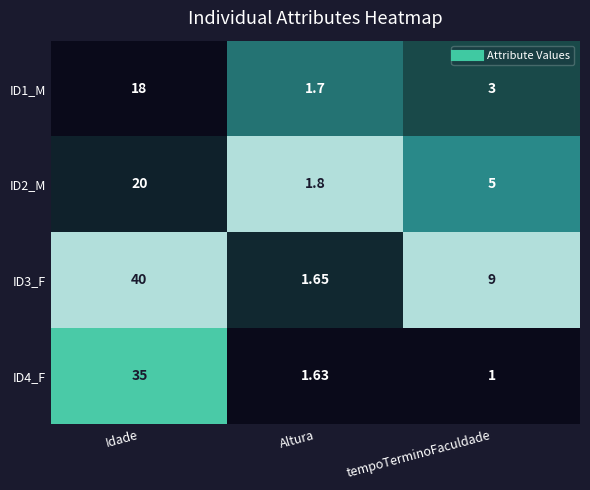

At which label is ID4_F closest to 18?

Altura